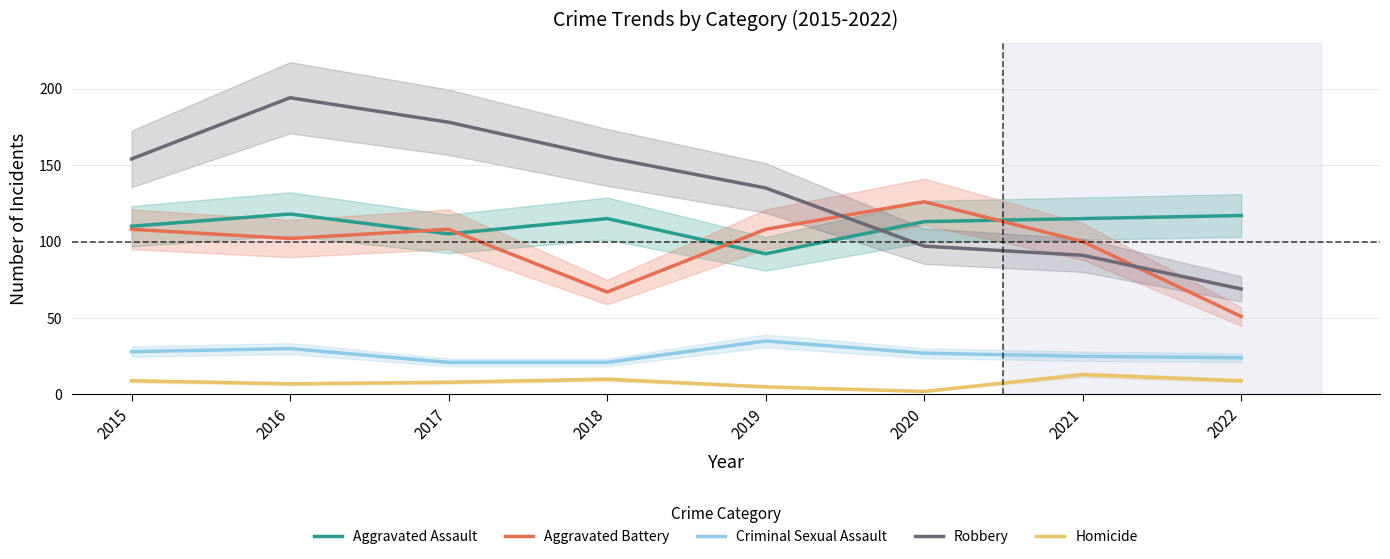

Which series changed the most between 2017 and 2018?

Aggravated Battery